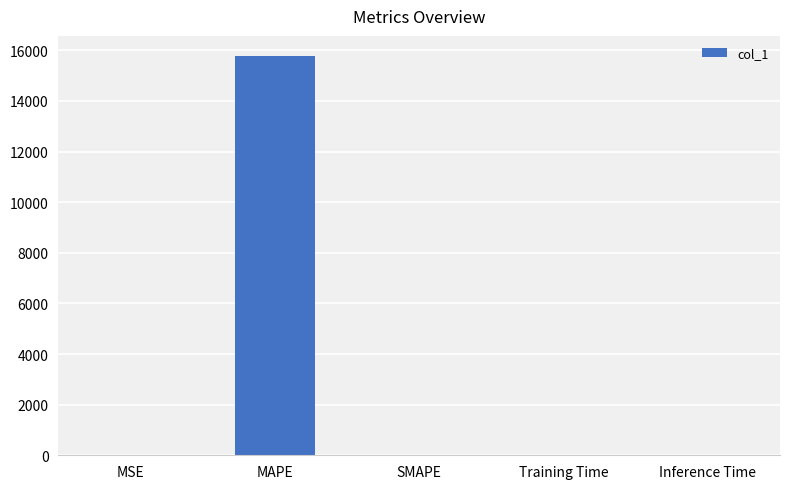

Which has a higher value, Inference Time or MAPE?

MAPE